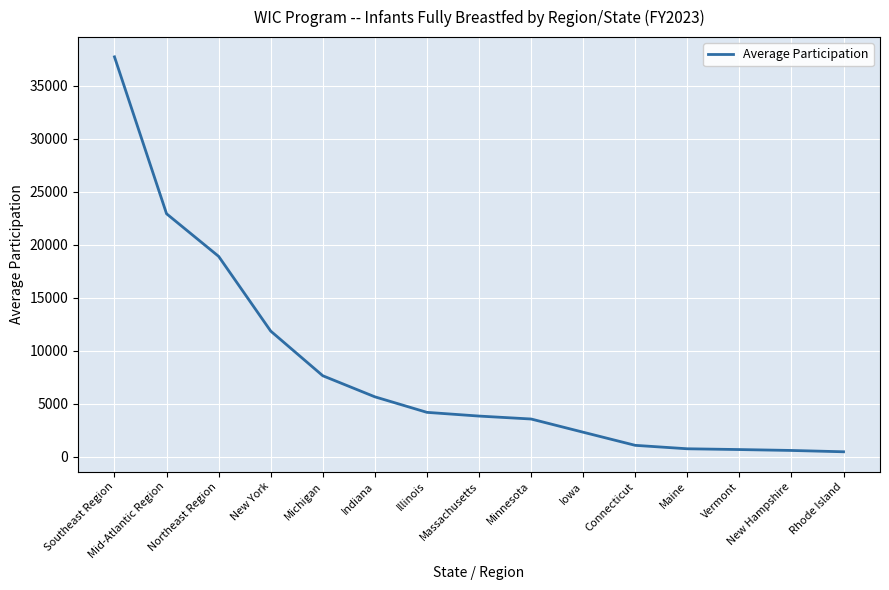

Which category has the highest value across all series?

Southeast Region